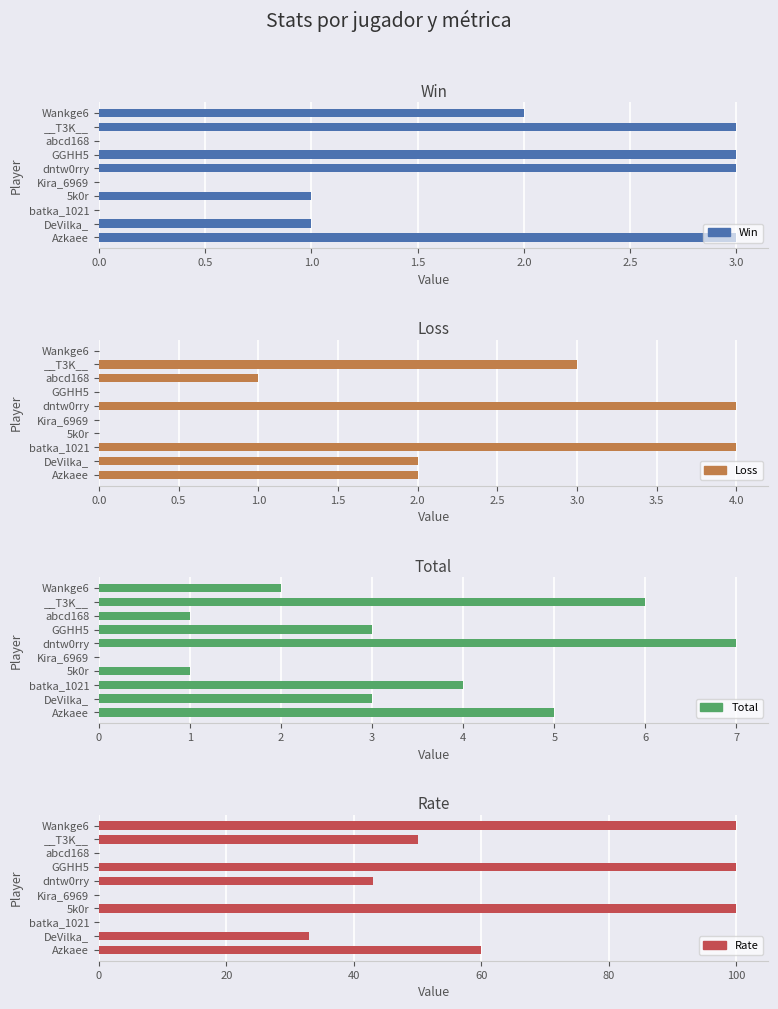

Which has a higher value, GGHH5 or Wankge6?

GGHH5